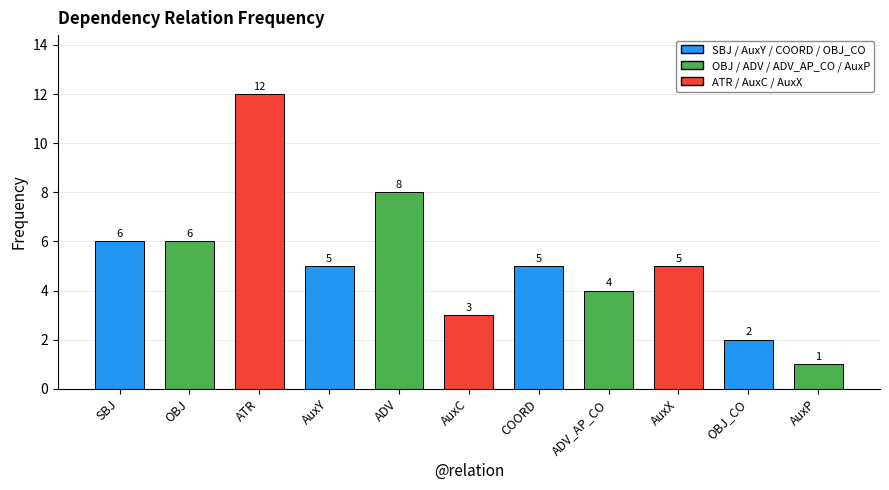

What position from the right is AuxX?

3